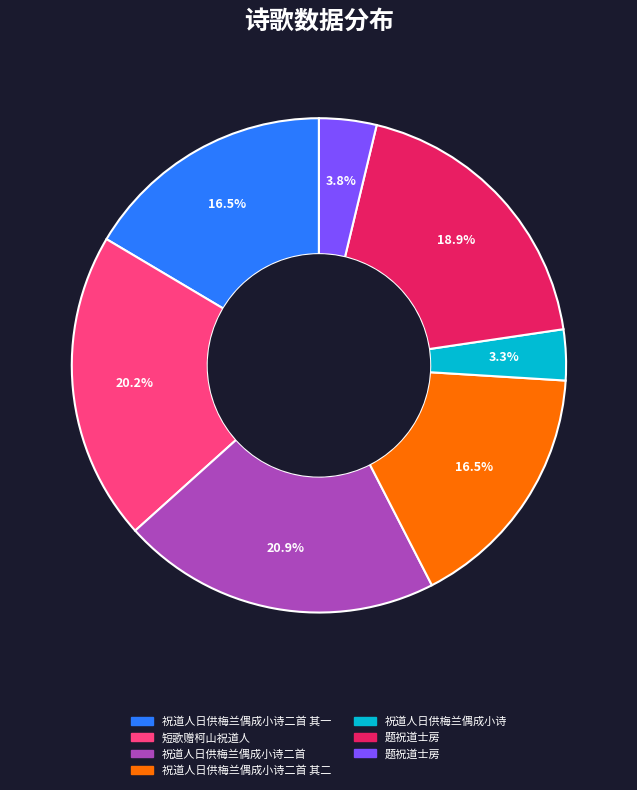

Does any single category account for the majority?

No